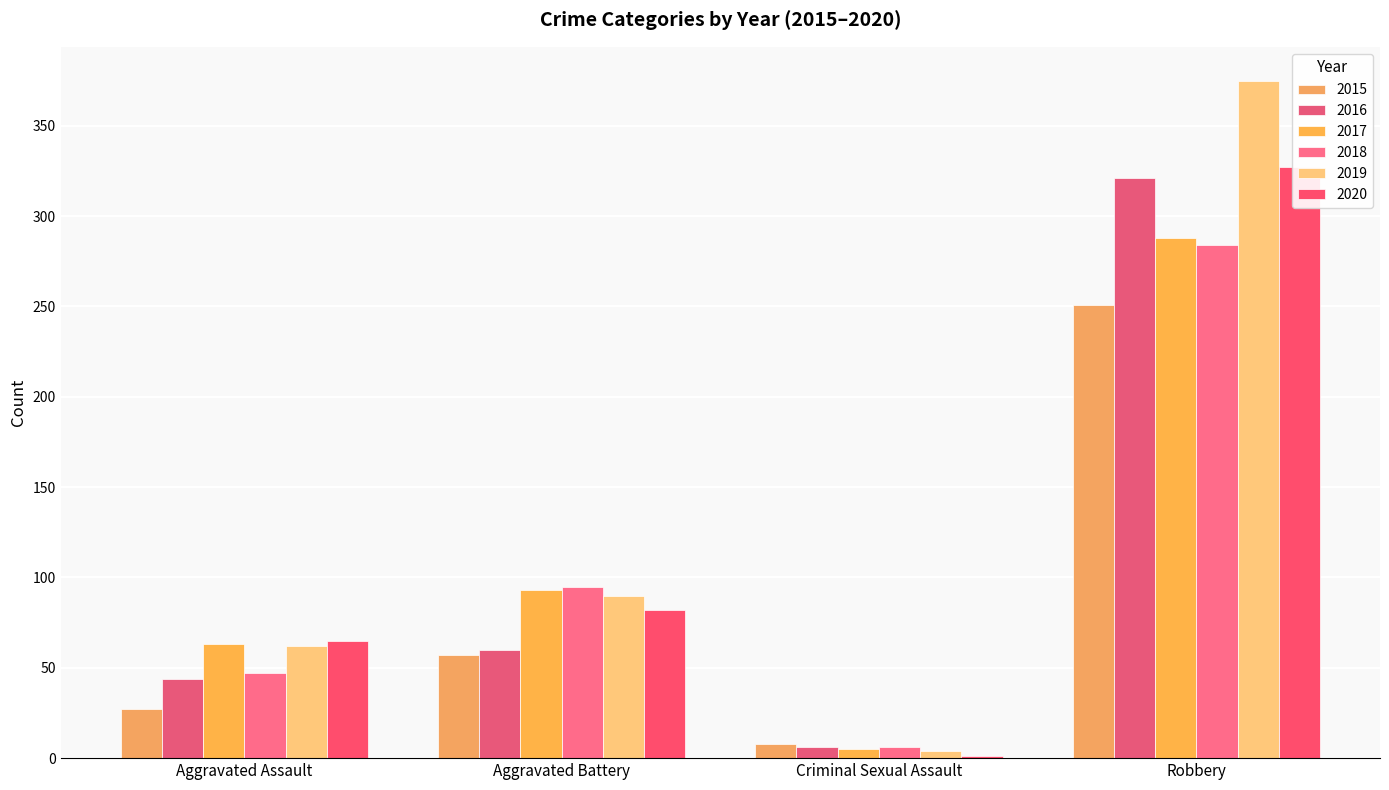

Reading left to right, list all the values displayed in this chart.

2015: Aggravated Assault=27	Aggravated Battery=57	Criminal Sexual Assault=8	Robbery=251
2016: Aggravated Assault=44	Aggravated Battery=60	Criminal Sexual Assault=6	Robbery=321
2017: Aggravated Assault=63	Aggravated Battery=93	Criminal Sexual Assault=5	Robbery=288
2018: Aggravated Assault=47	Aggravated Battery=95	Criminal Sexual Assault=6	Robbery=284
2019: Aggravated Assault=62	Aggravated Battery=90	Criminal Sexual Assault=4	Robbery=375
2020: Aggravated Assault=65	Aggravated Battery=82	Criminal Sexual Assault=1	Robbery=327